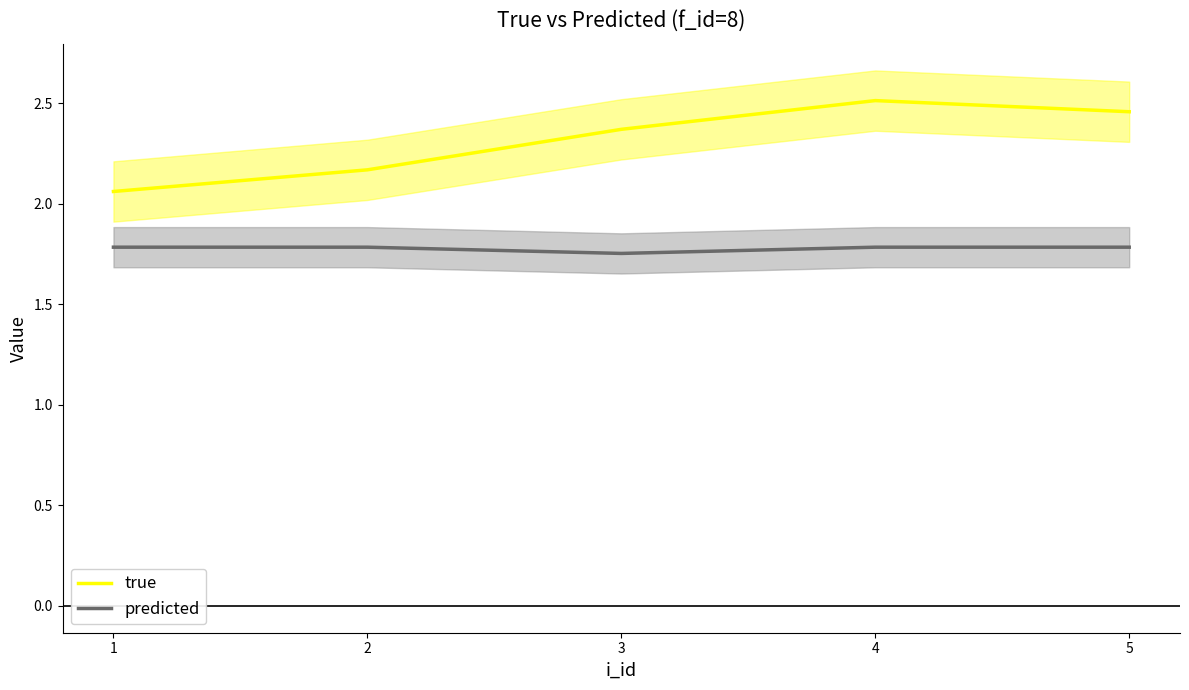

What is the lowest value of the predicted series?

1.8